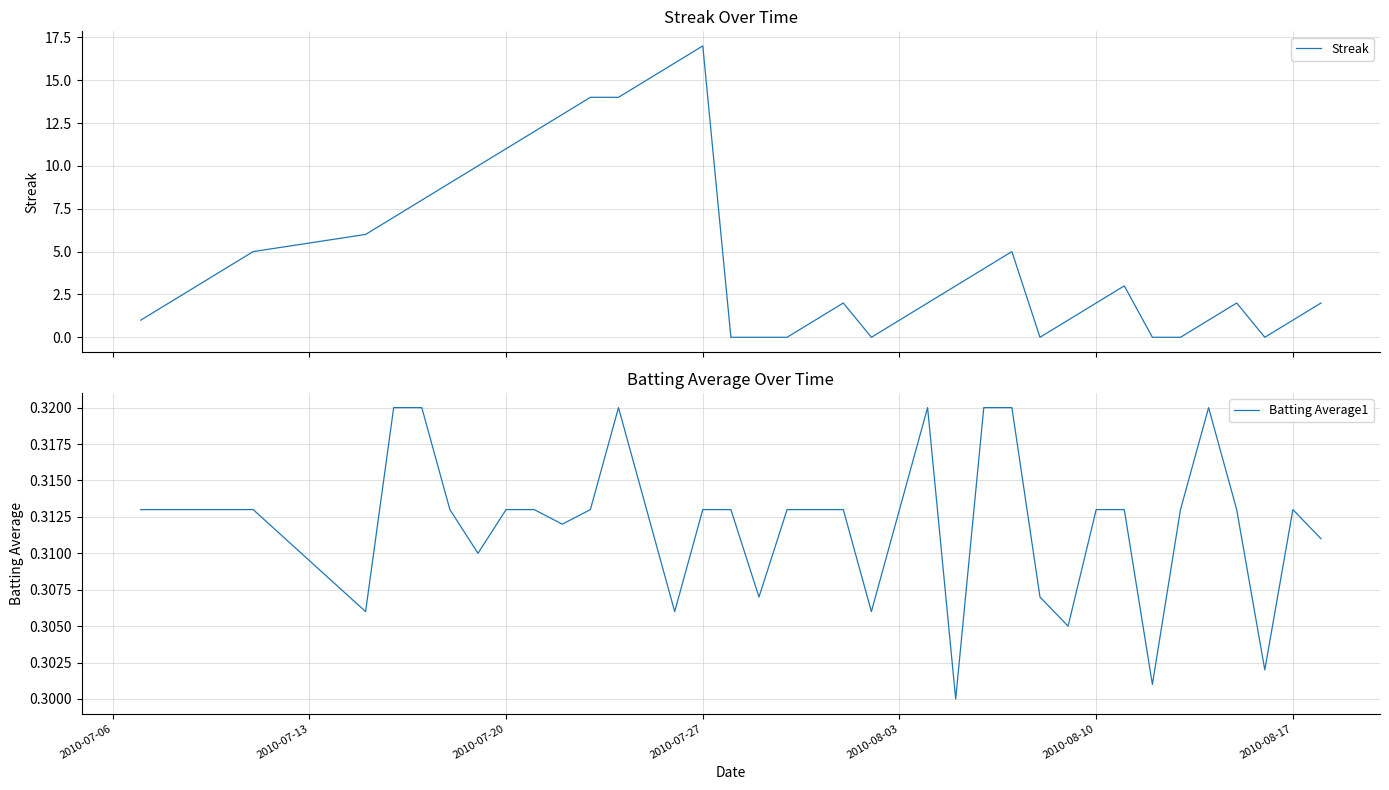

The value of Streak at 33 is 8.6. True or false?

False